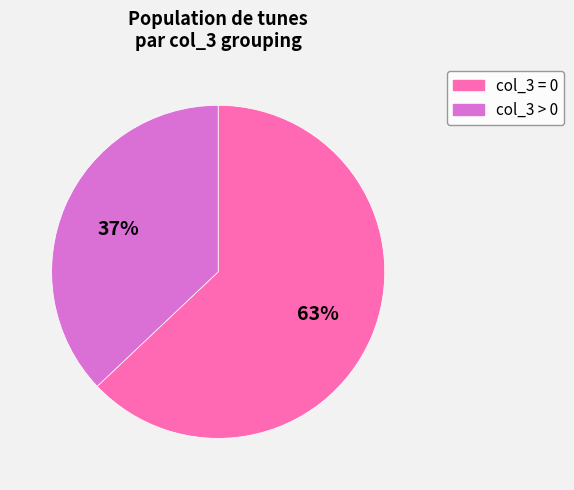

To the nearest percent, what is the average slice percentage?

50%